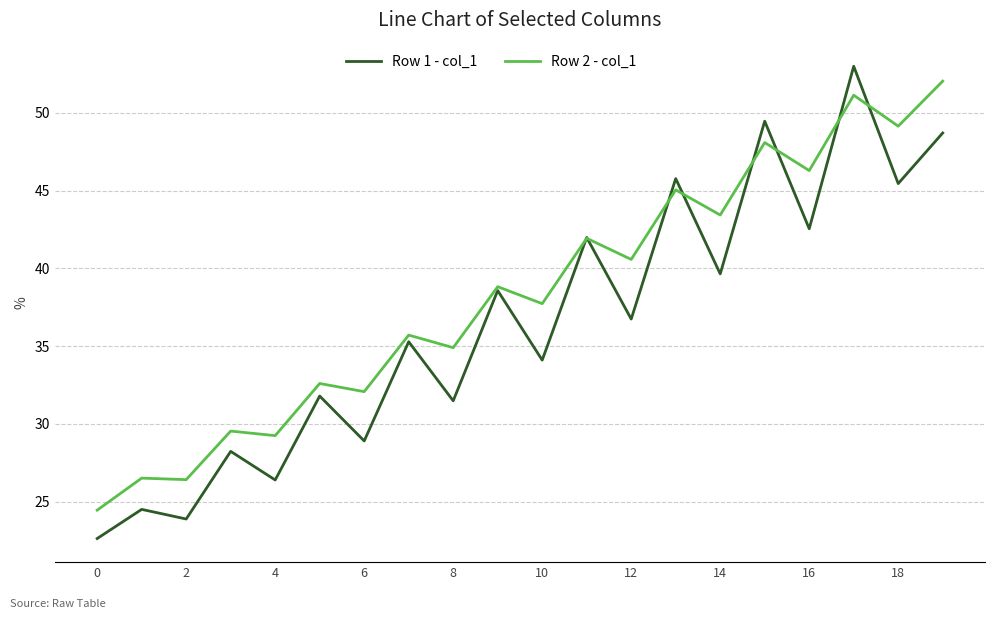

Which series has the widest spread of values?

Row 1 - col_1